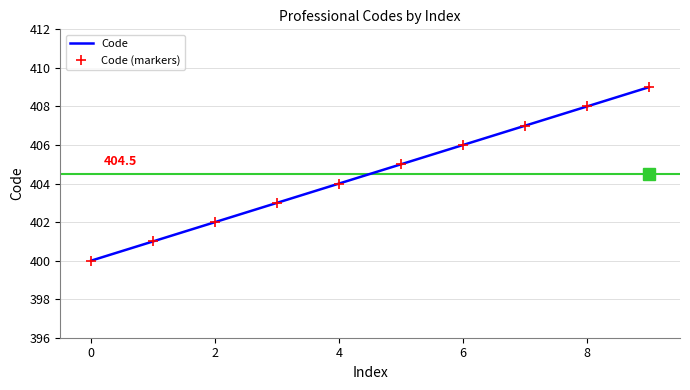

What is the sum of all Code values?

4045